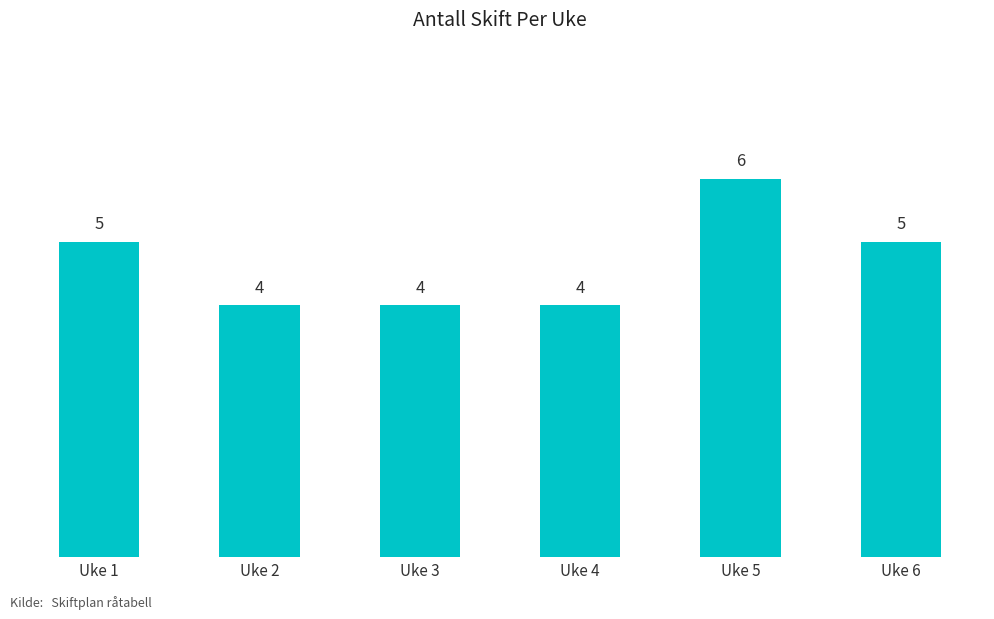

What is the value of the 2nd bar from the left?

4